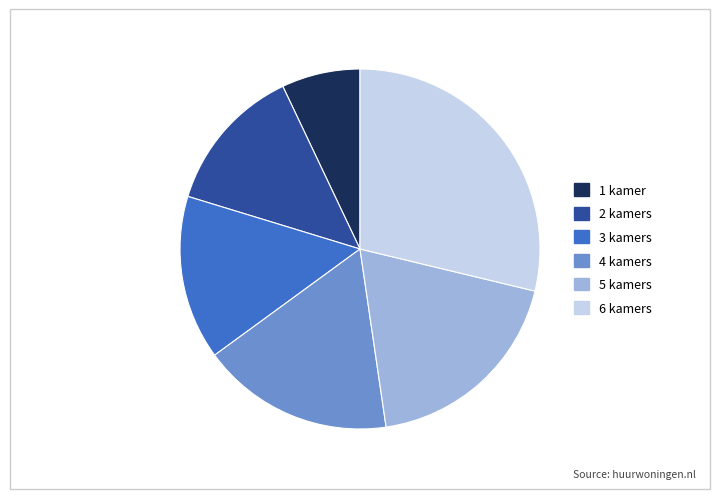

Is the sum of 1 kamer and 5 kamers greater than half?

No